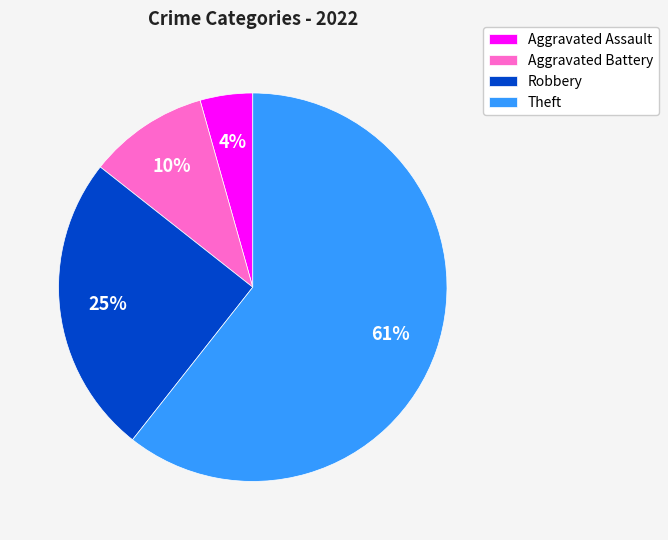

Which slice is the largest?

Theft